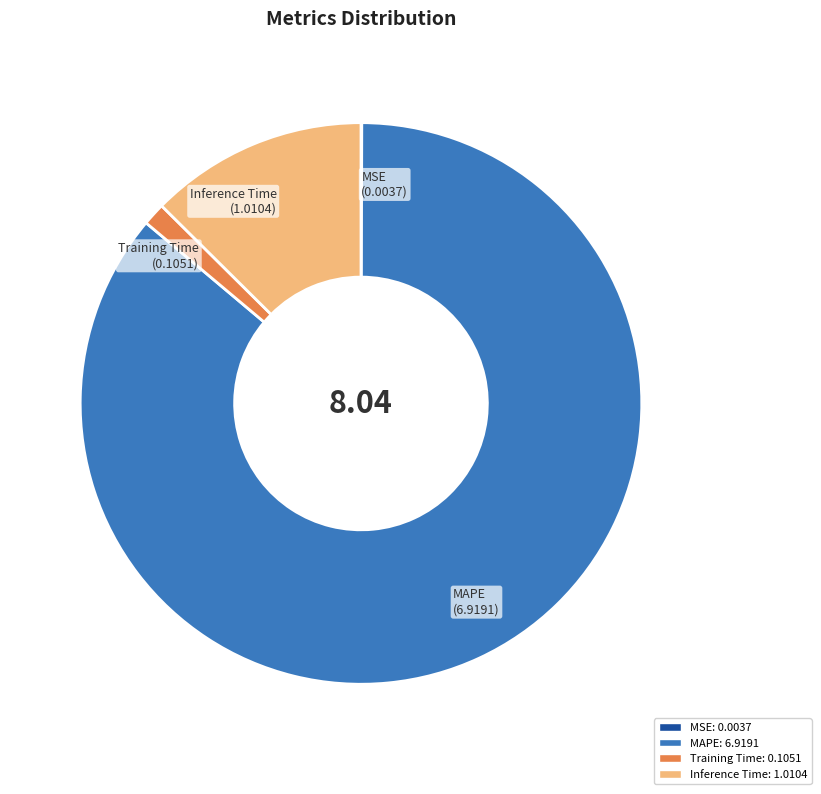

Is the sum of MAPE and Inference Time greater than half?

Yes